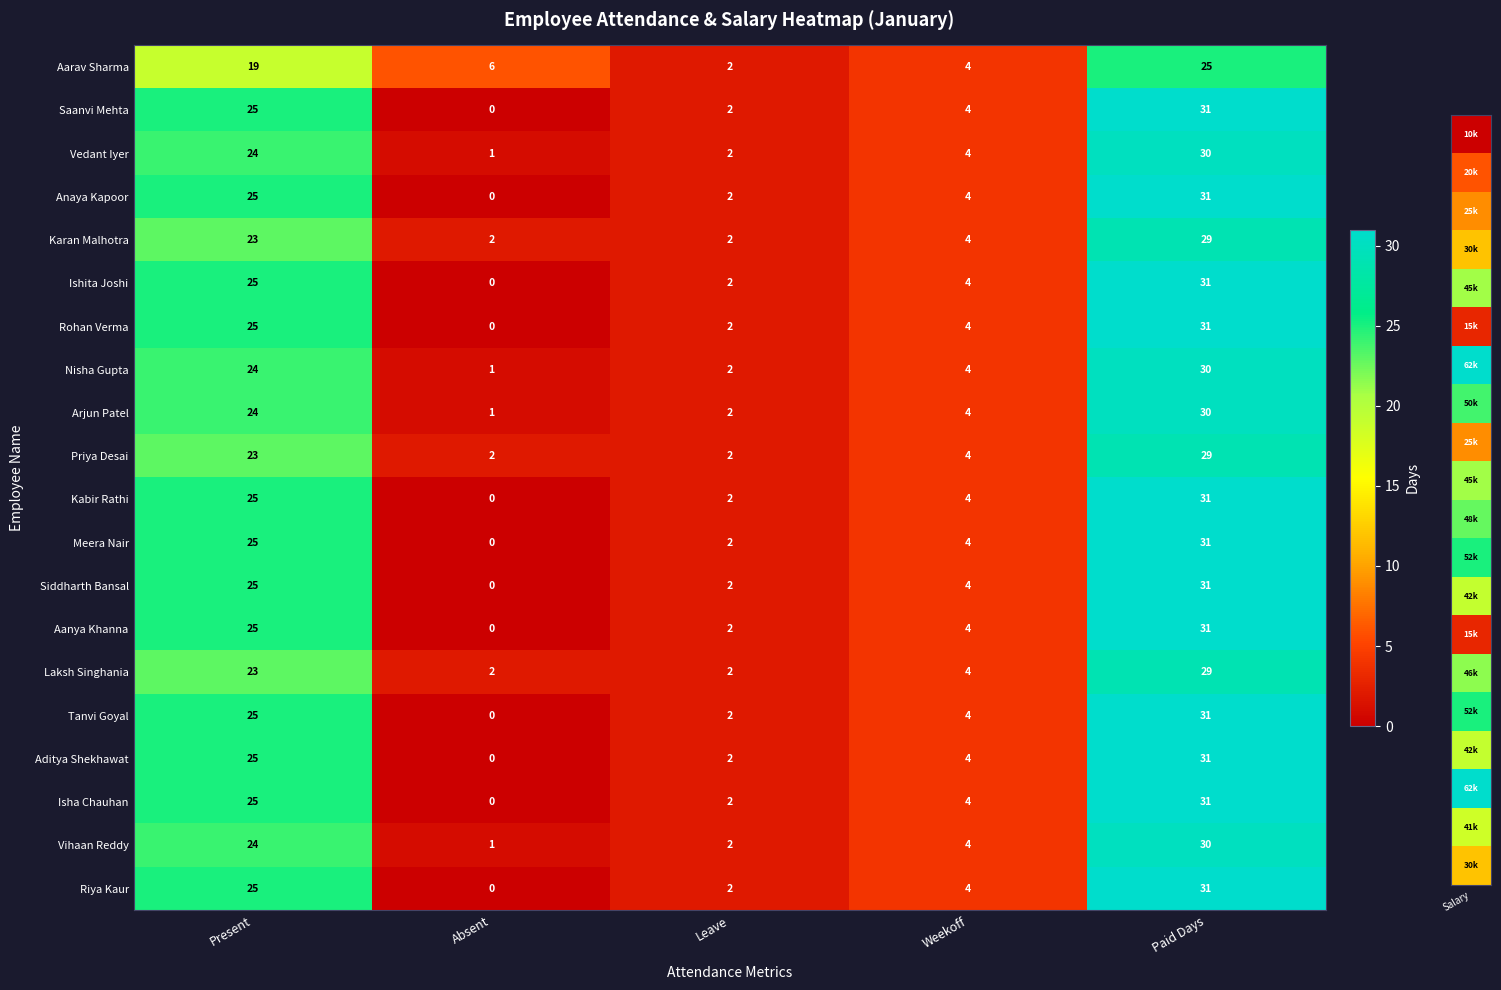

Rank the categories by Kabir Rathi value from highest to lowest.

Paid Days, Present, Weekoff, Leave, Absent